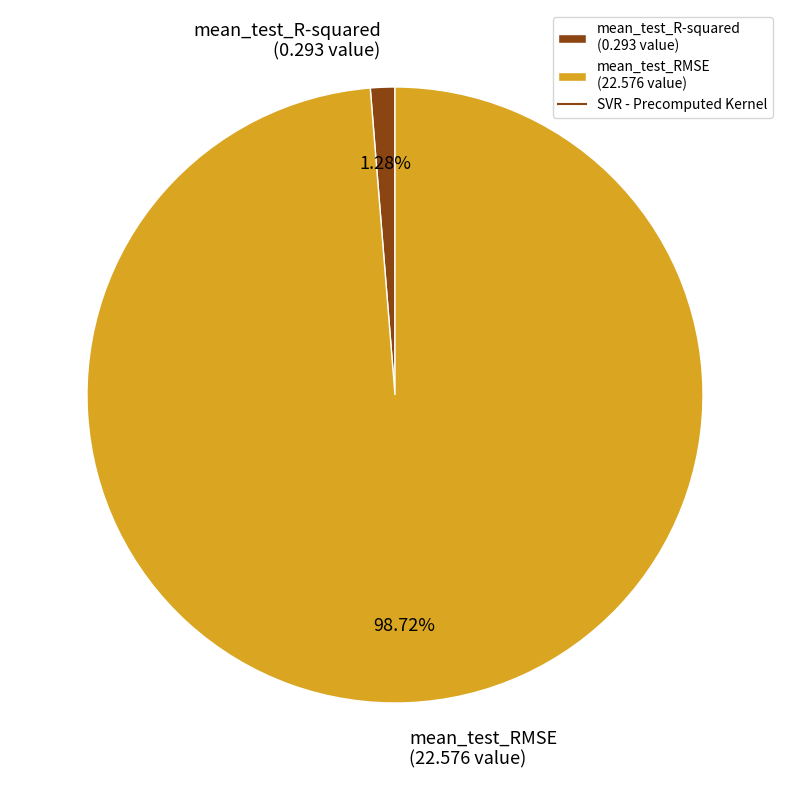

How many segments does this pie chart have?

2